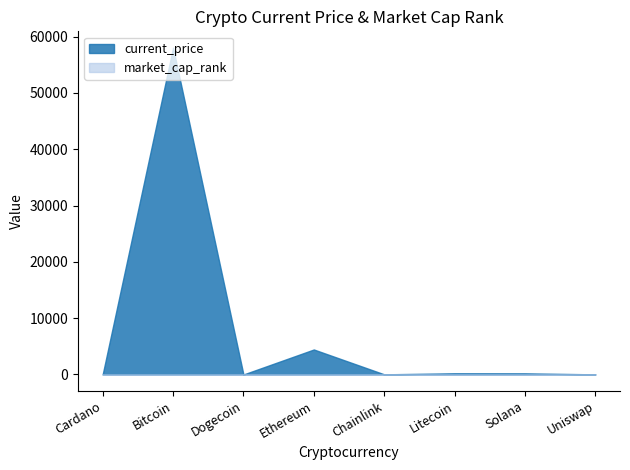

How many intersections are there between current_price and market_cap_rank?

4